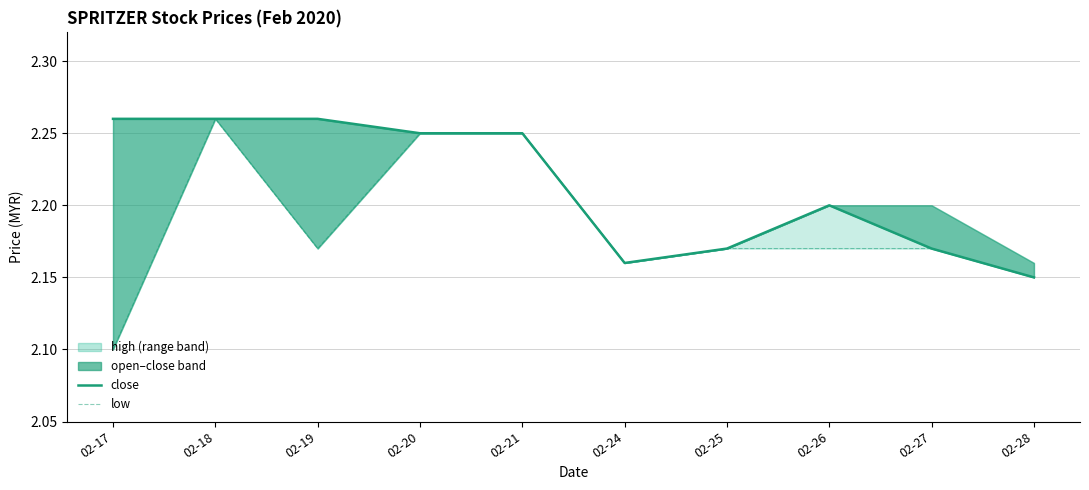

What is the sum of all low values?

21.9